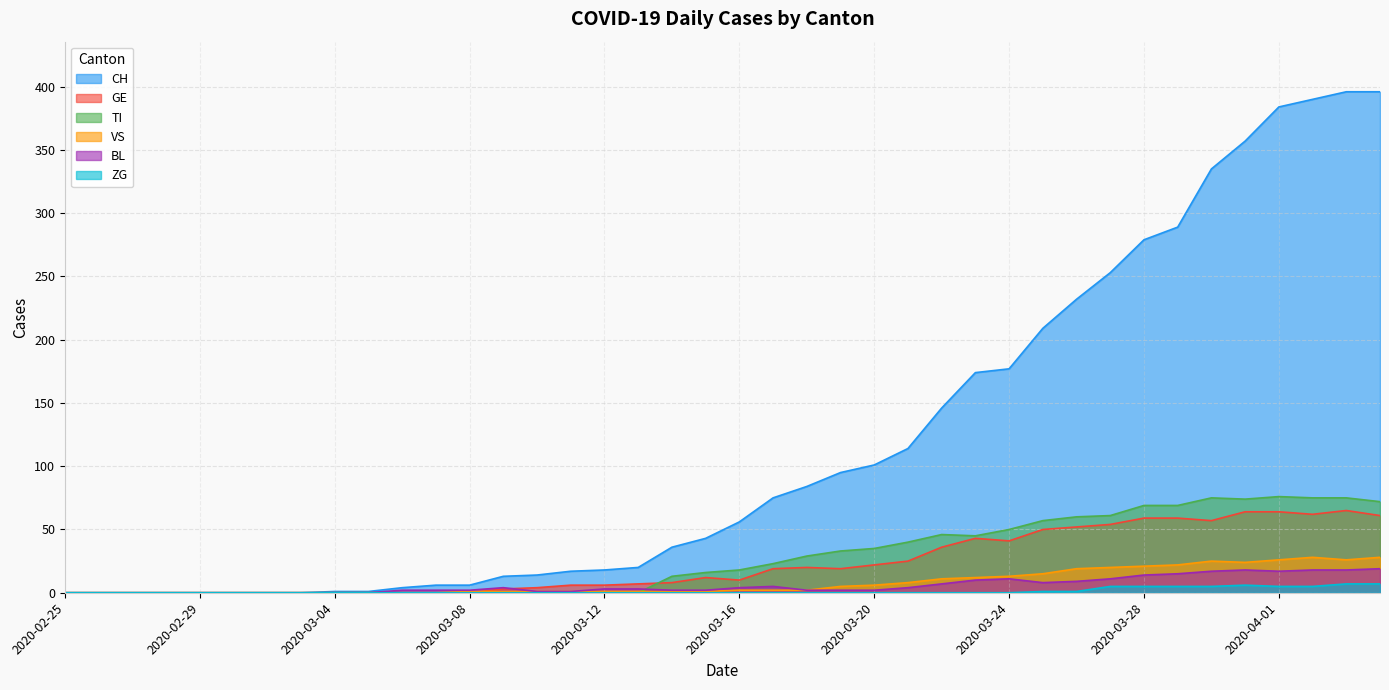

True or false: GE and CH cross at least once.

False